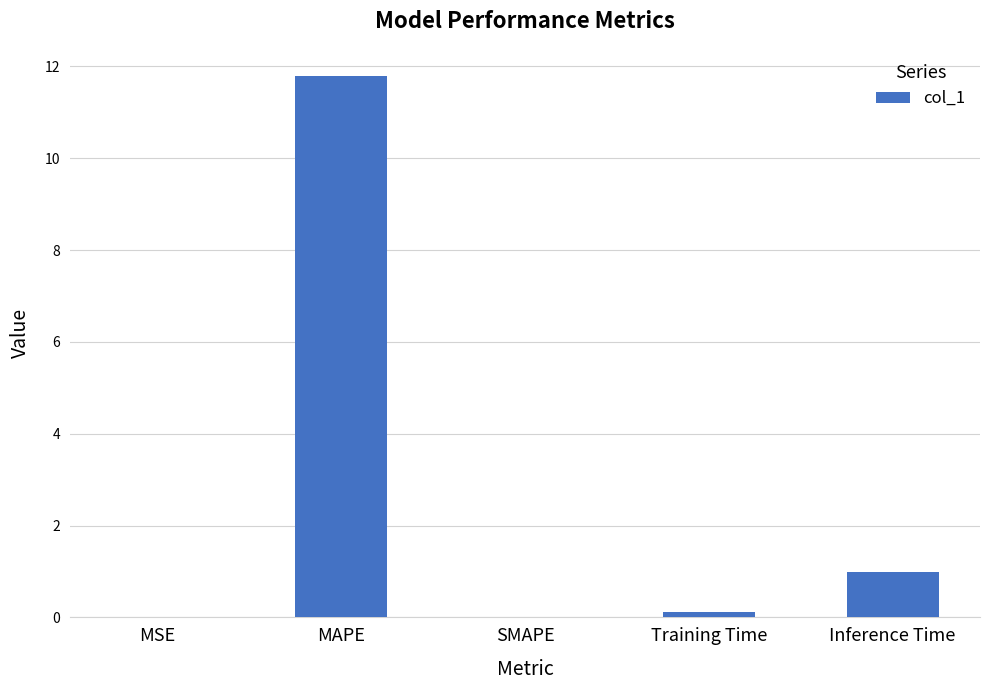

The chart shows a value of 0.1 at Training Time. True or false?

True